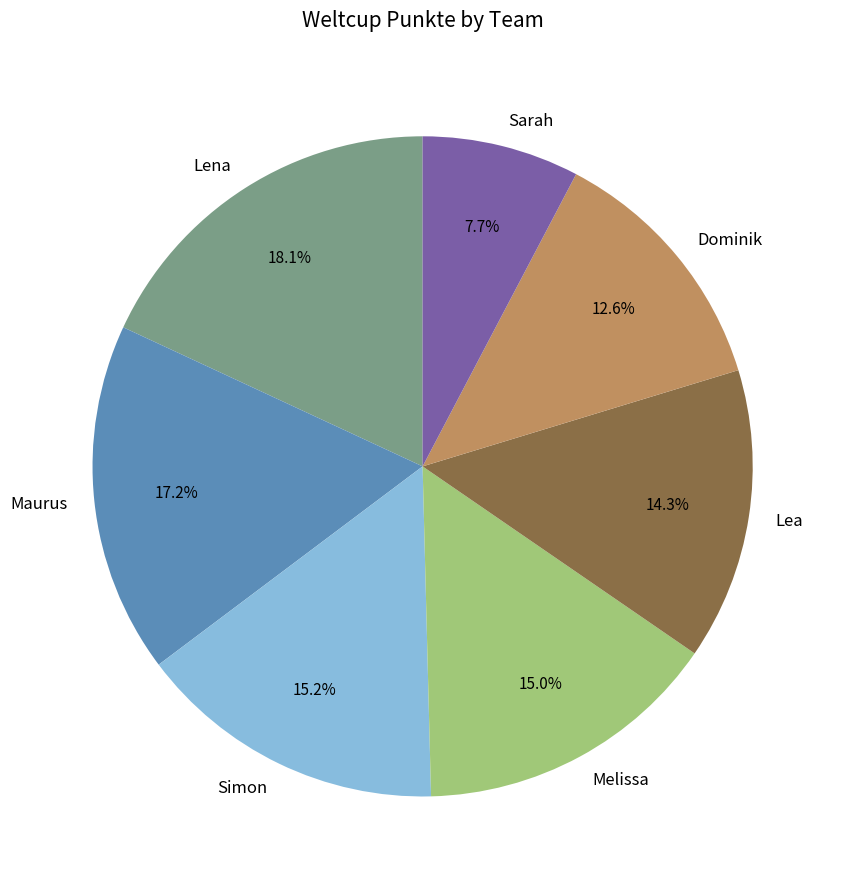

Approximately how many times larger is the value at Lena compared to Simon?

1.2